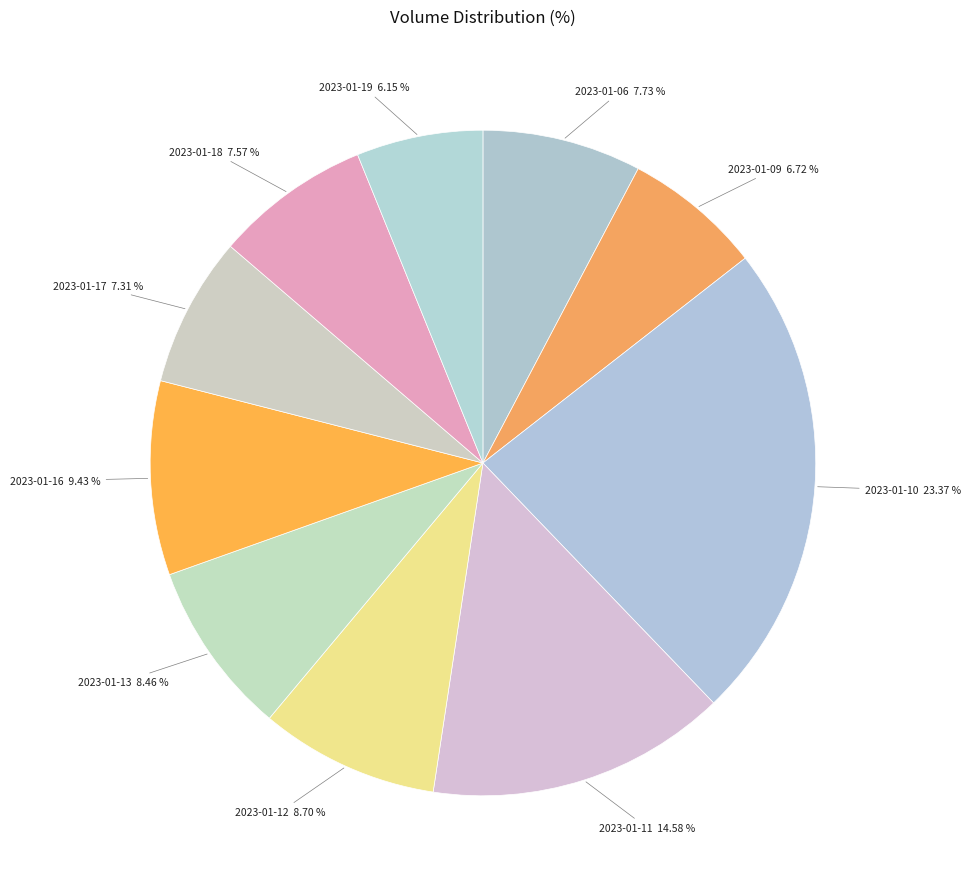

Count the number of slices in the pie.

10